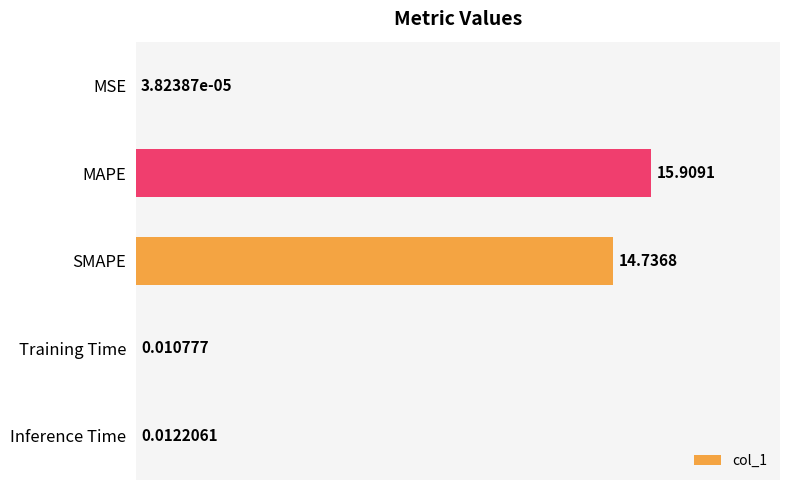

At which category does the chart reach its peak across all series?

MAPE